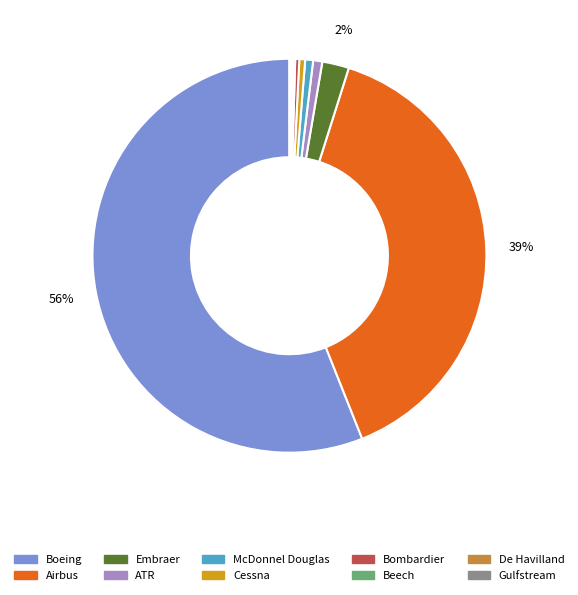

Which category has the biggest portion of the pie?

Boeing